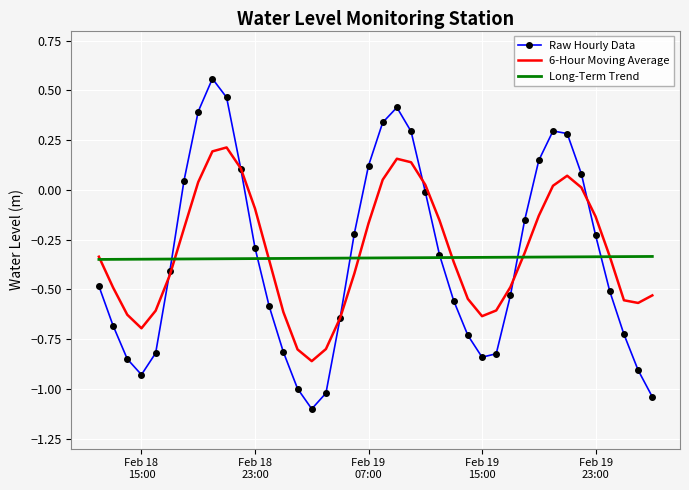

Which series has the largest range (max minus min)?

Raw Hourly Data